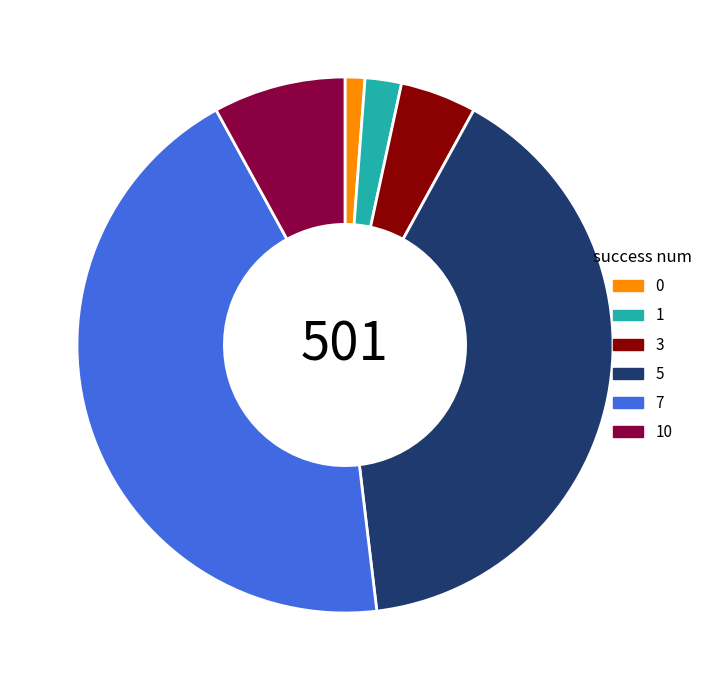

What is the largest slice in the pie chart?

7